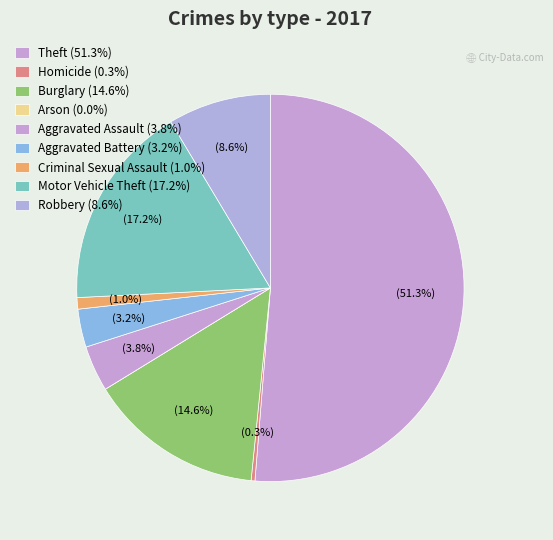

What is the smallest slice in the pie chart?

Arson